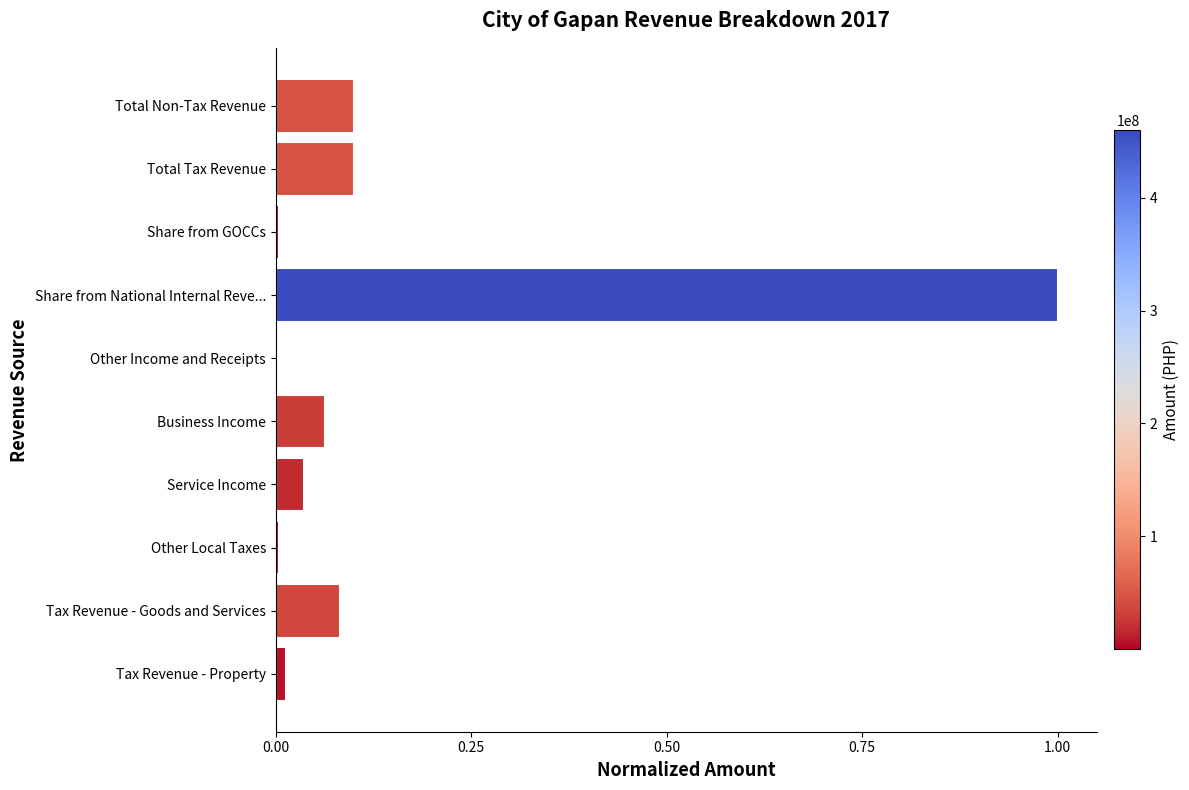

What is the sum of all values?

1.4